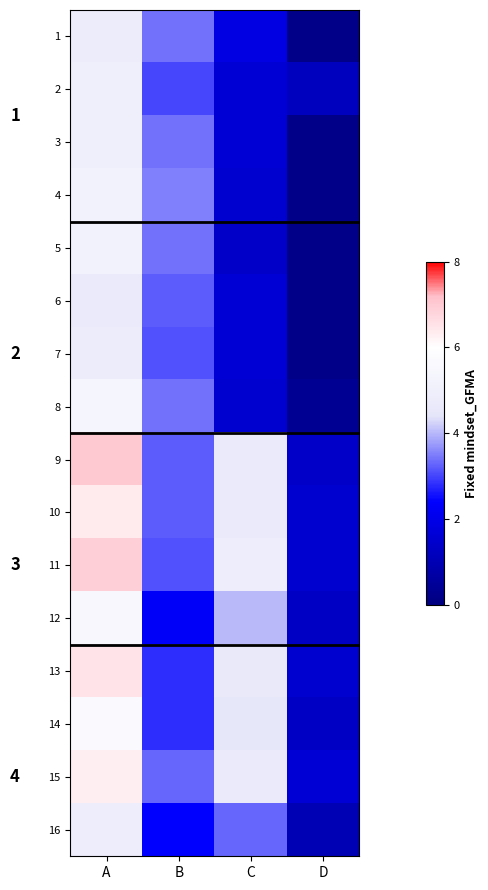

At which category is the sum across all series the highest?

A